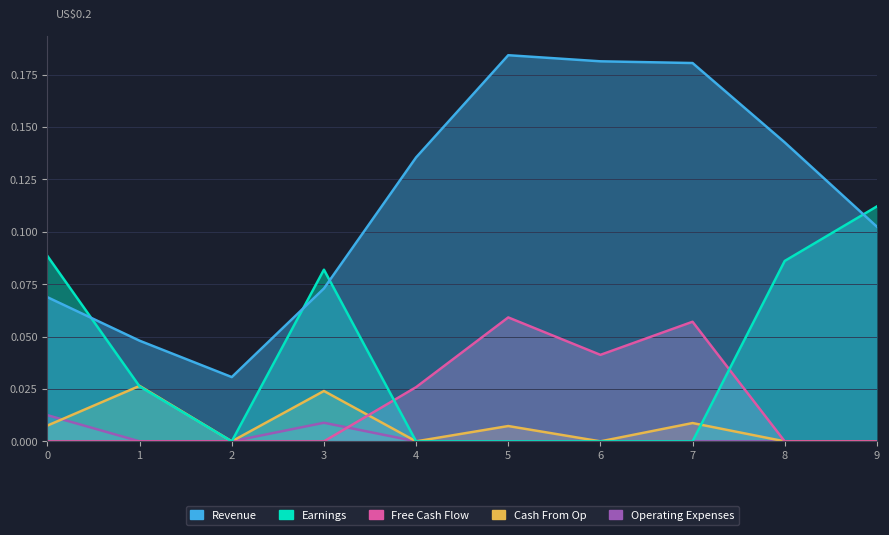

Count the Earnings values in the range 0 to 1.

10